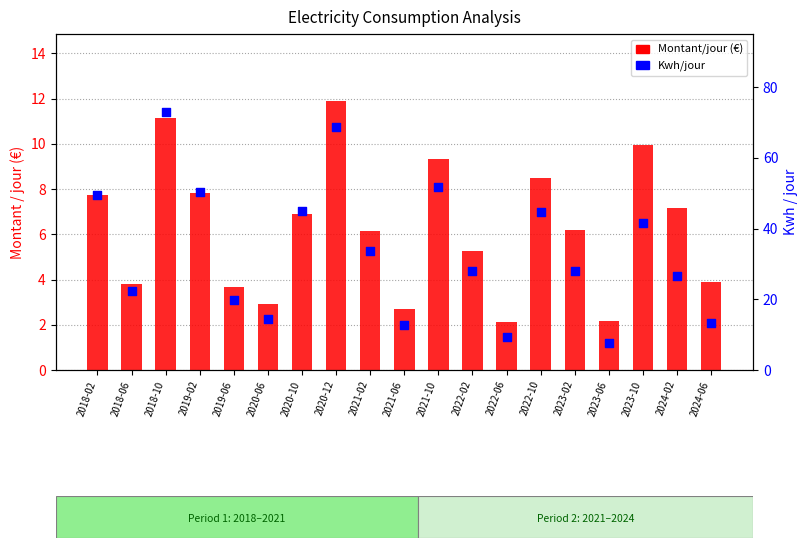

What is the total value across all series at 2023-06?

9.7